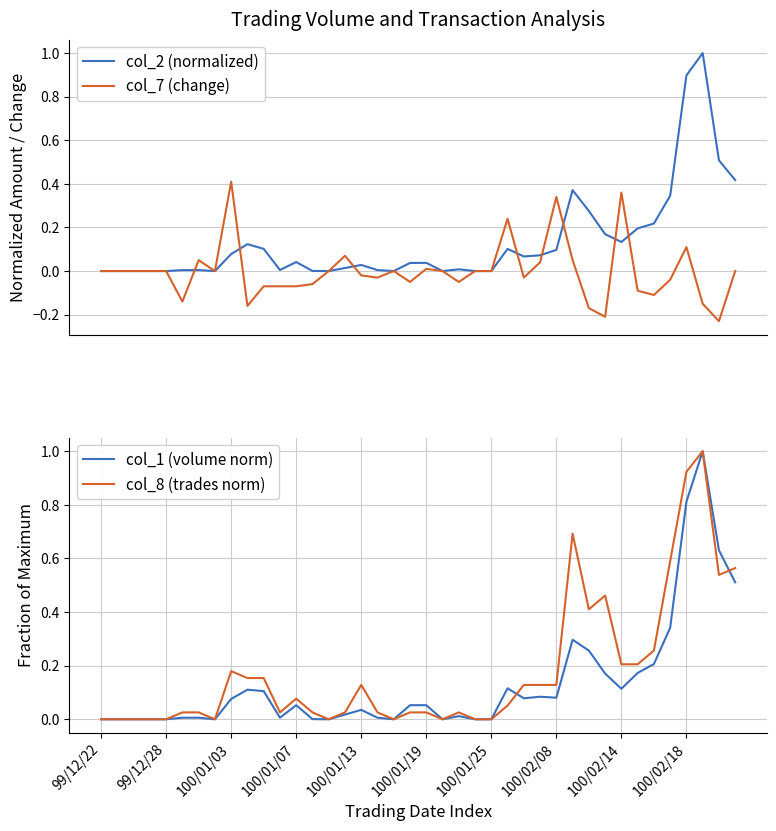

What is the difference between the maximum and minimum values in the col_2 (normalized) series?

1.0